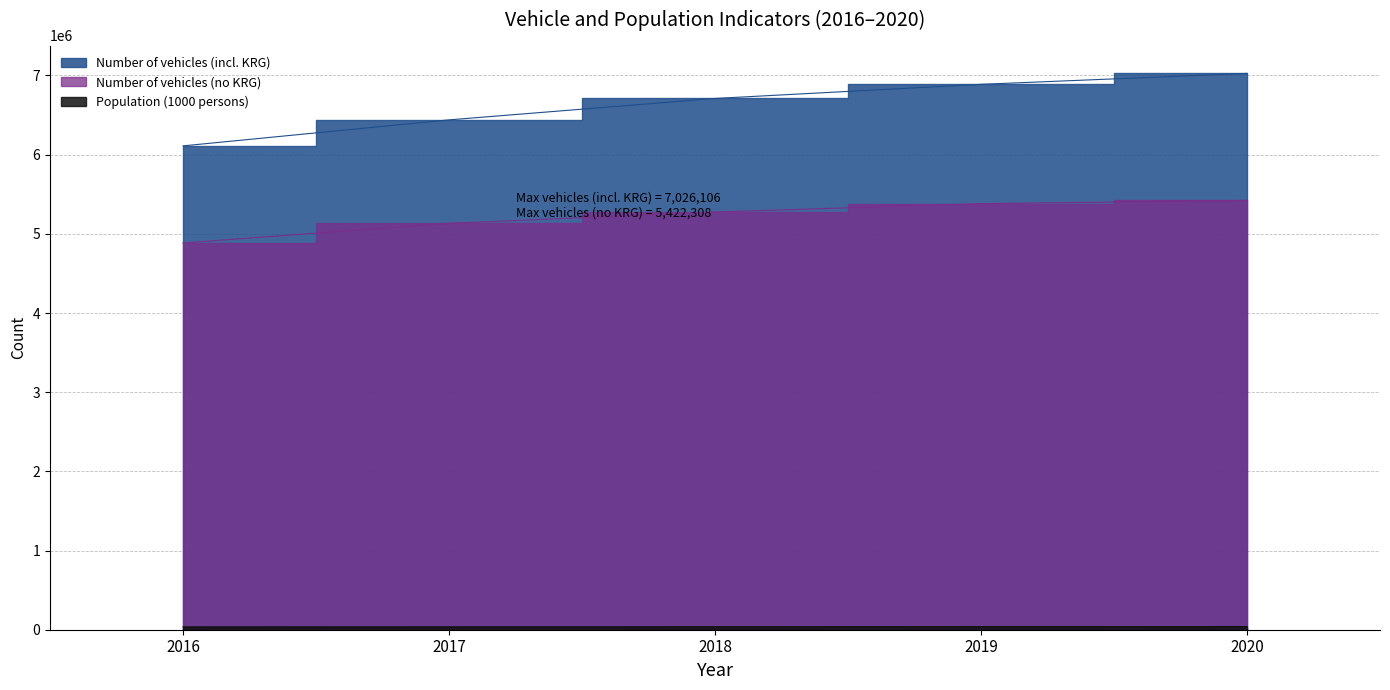

True or false: Population (1000 persons) and Number of vehicles (no KRG) cross at least once.

False